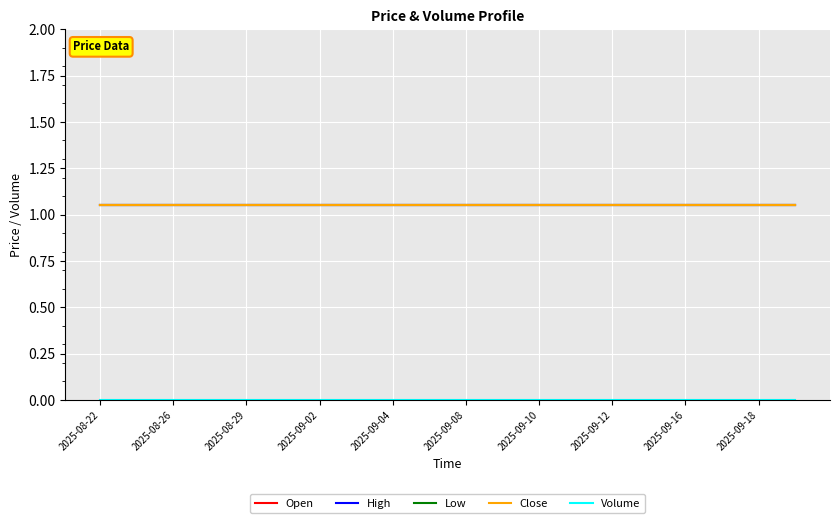

Does the chart display data point markers on the line(s)?

No